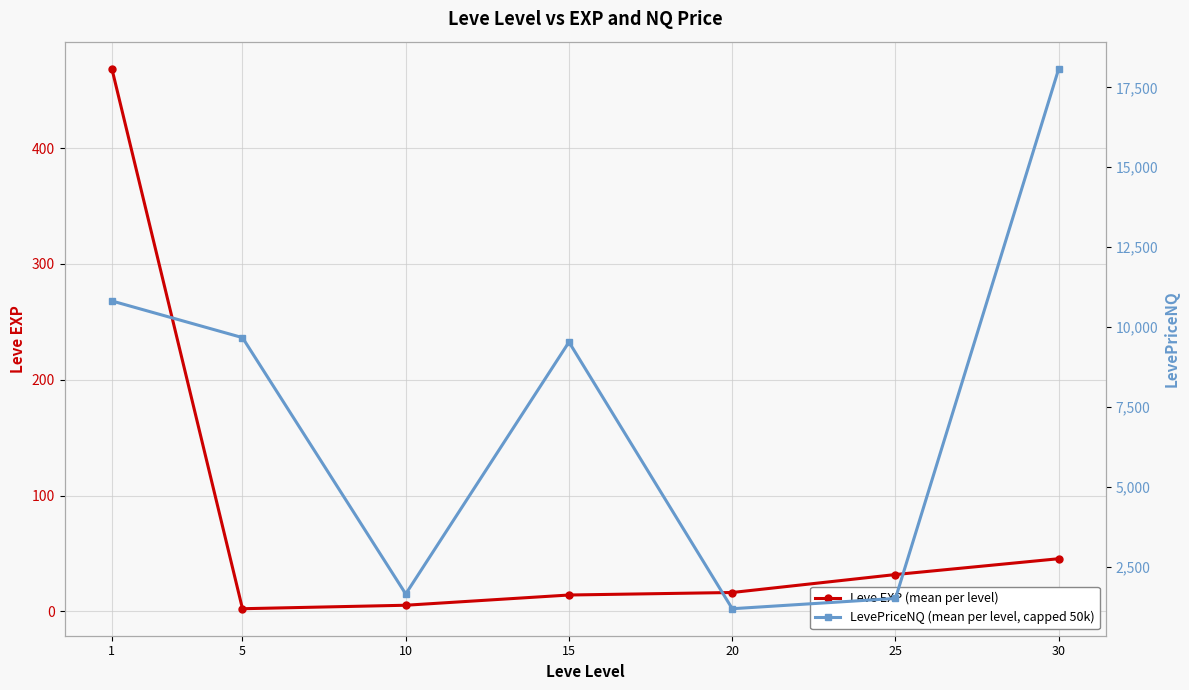

Read the Leve EXP (mean per level) value at 10.

5.3